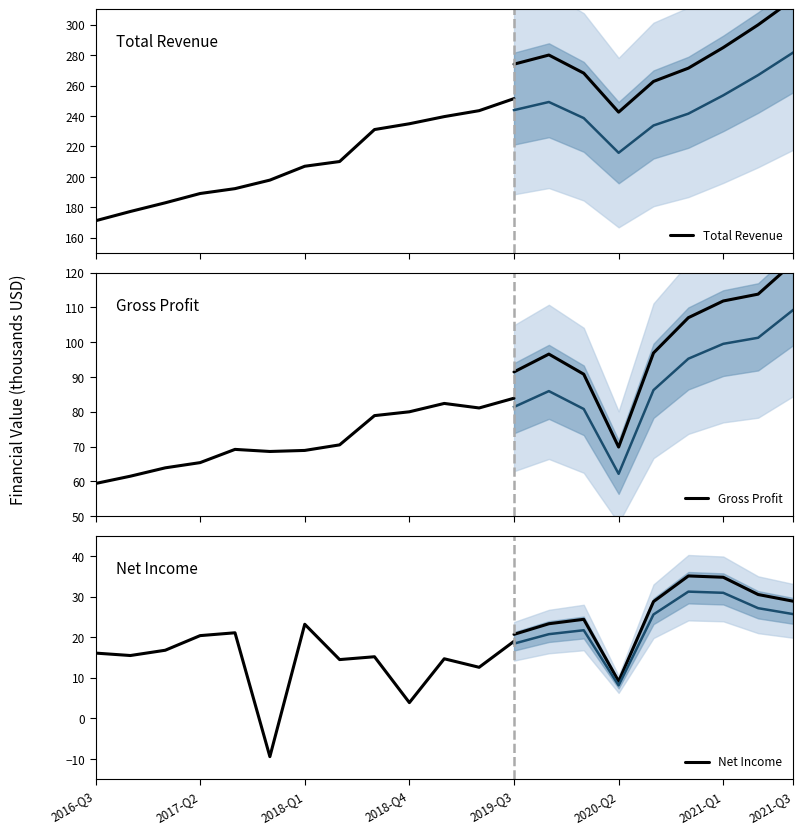

Which series has the widest spread of values?

Total Revenue